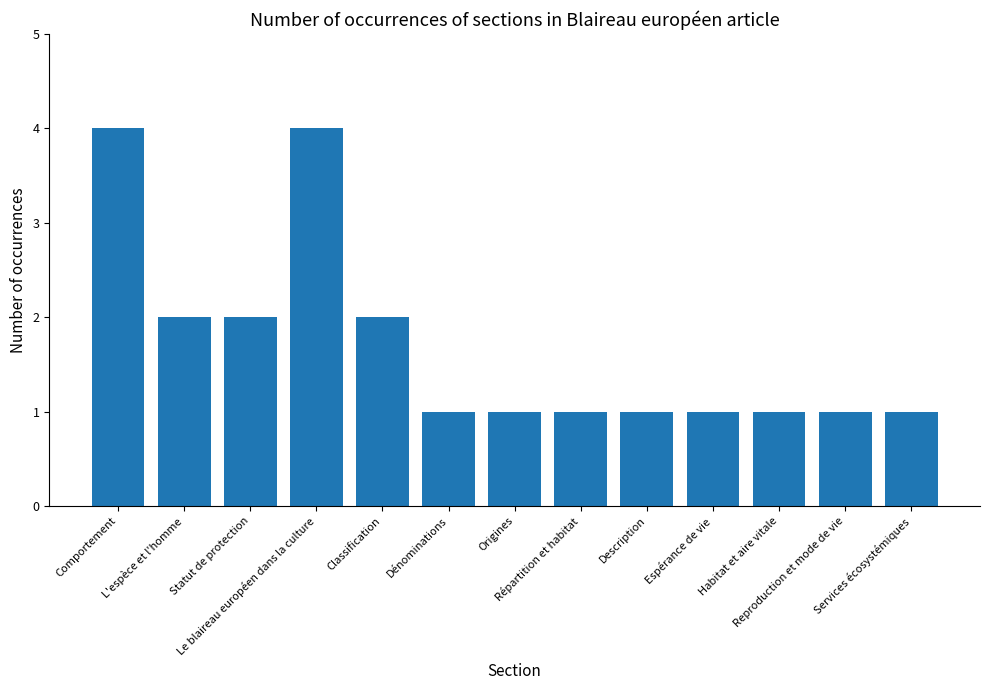

Count the values in the range 1 to 2.

11